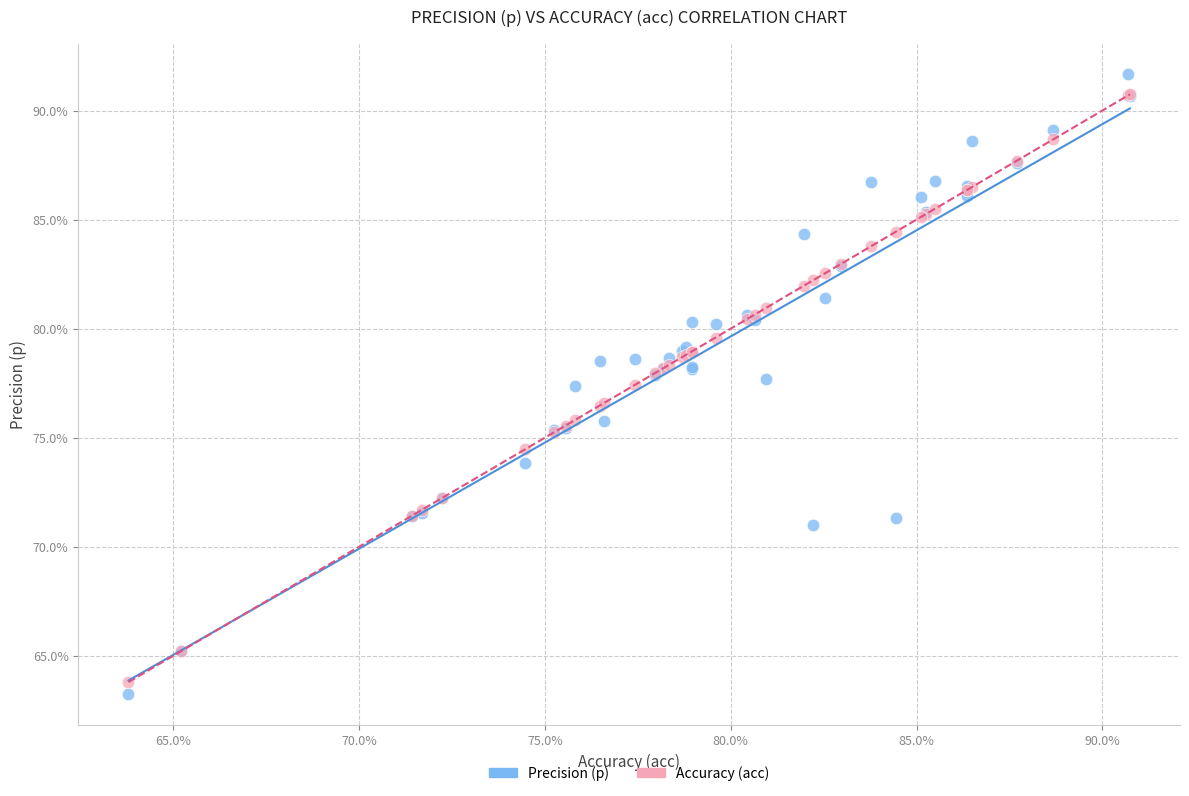

What are all the series names shown in the legend?

Precision (p), Accuracy (acc)